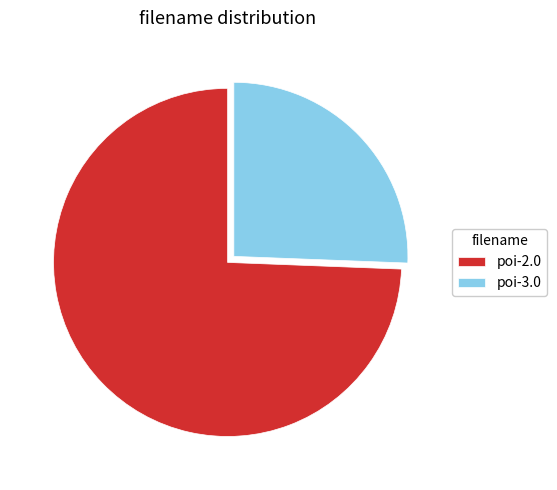

Combined, do poi-3.0 and poi-2.0 account for over 50%?

Yes